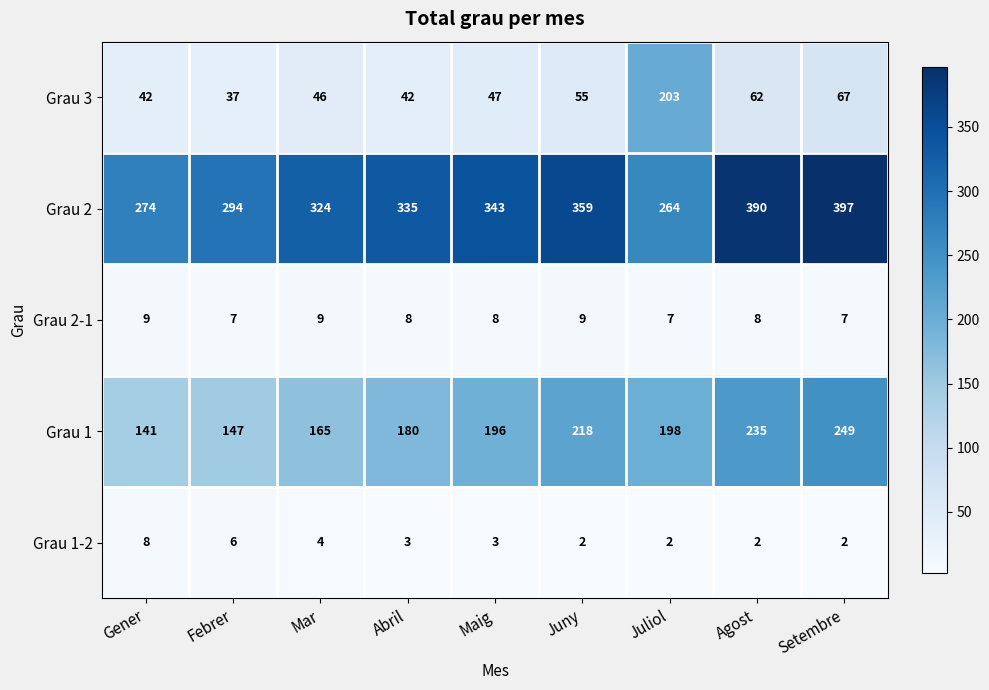

What is the maximum value for Grau 1-2?

8